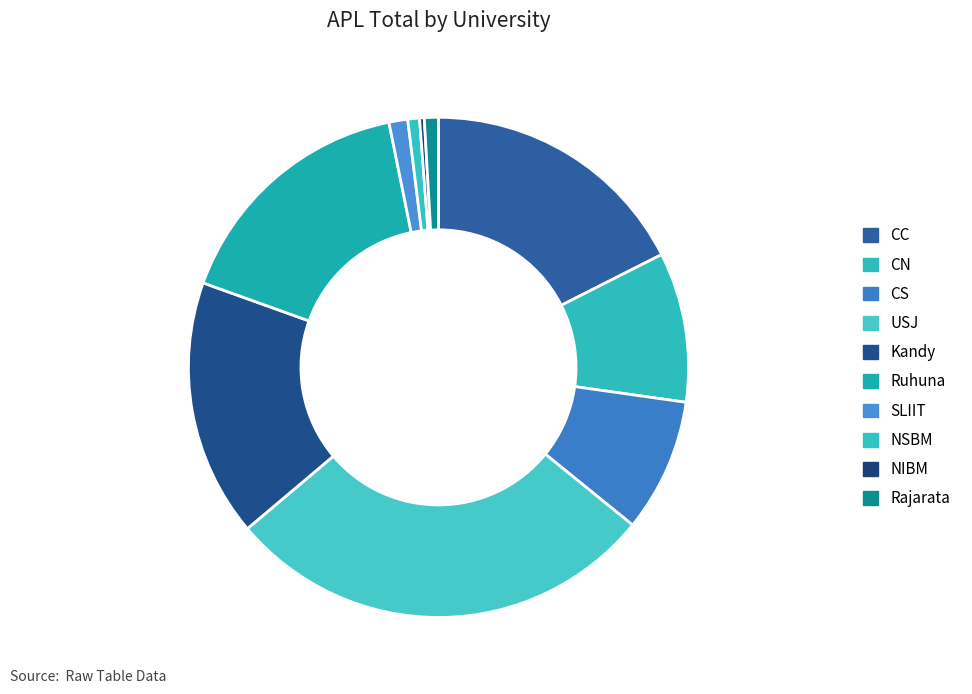

True or false: CN accounts for 10% of the total.

True